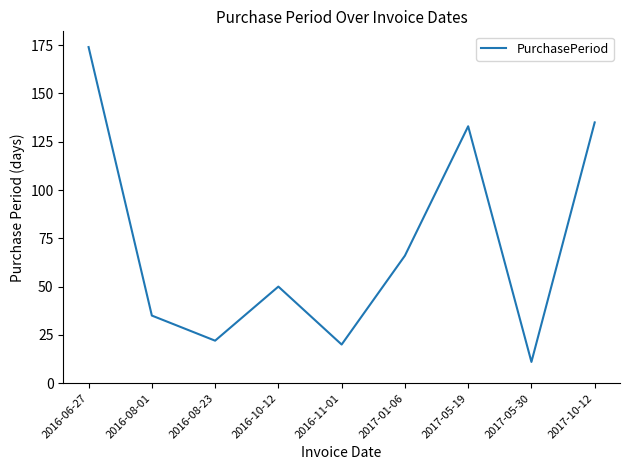

What position from the left is 2017-05-19?

7